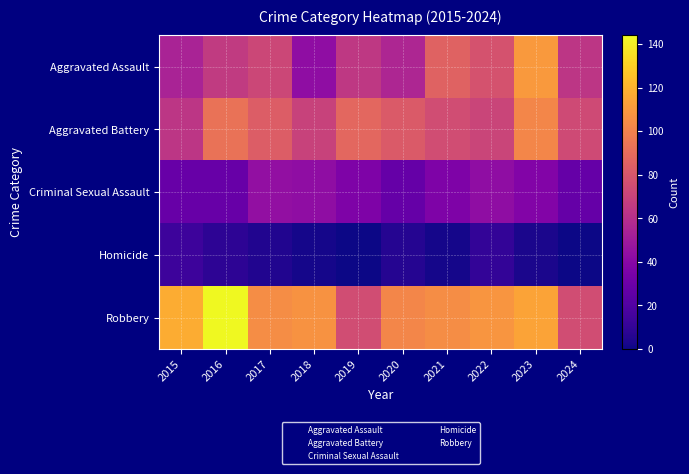

What is the spread (max minus min) of values at 2022?

98